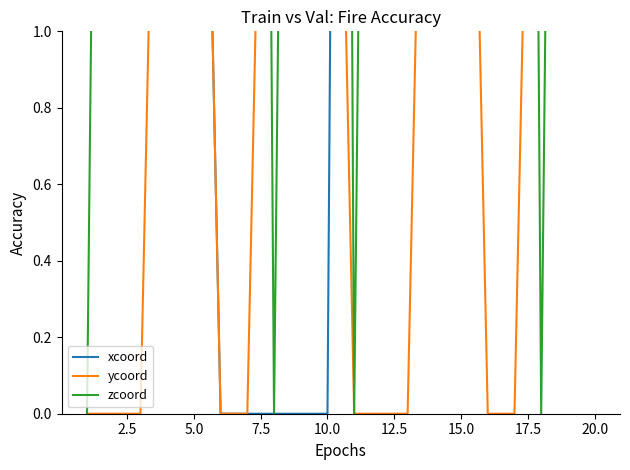

Is it true that ycoord equals 1.9 at 5.0?

False